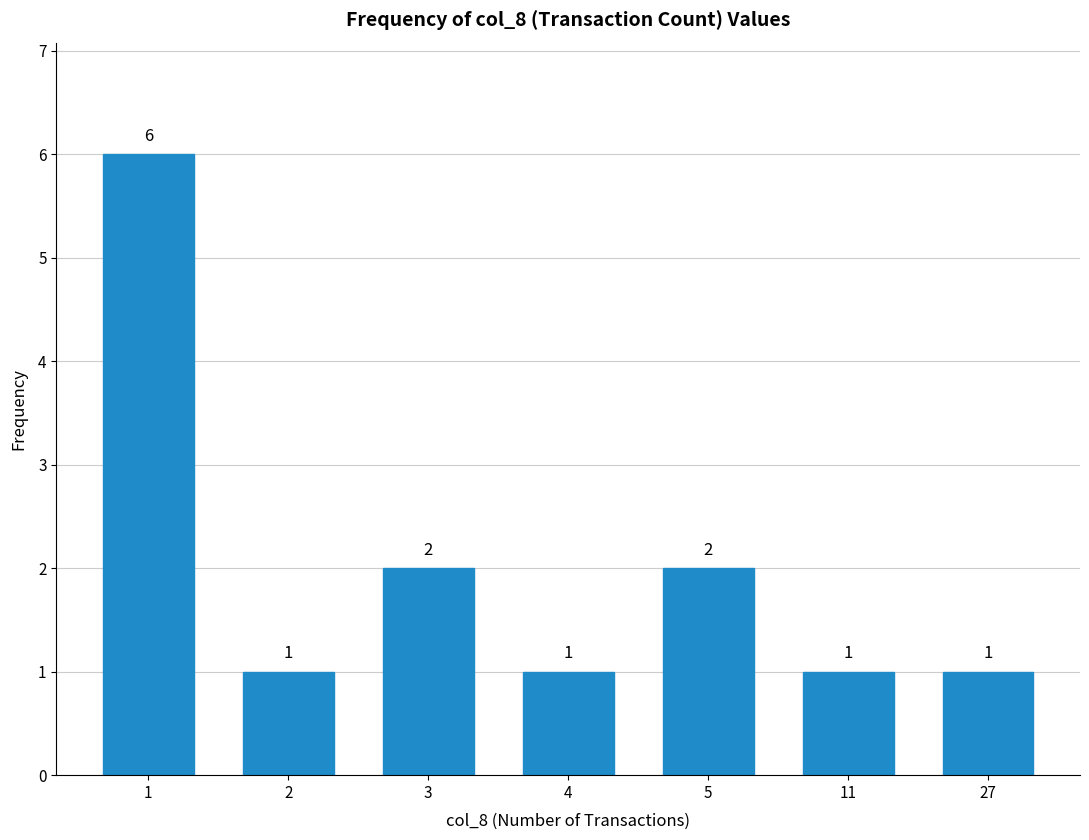

Approximately how many times larger is the value at 2 compared to 5?

0.5